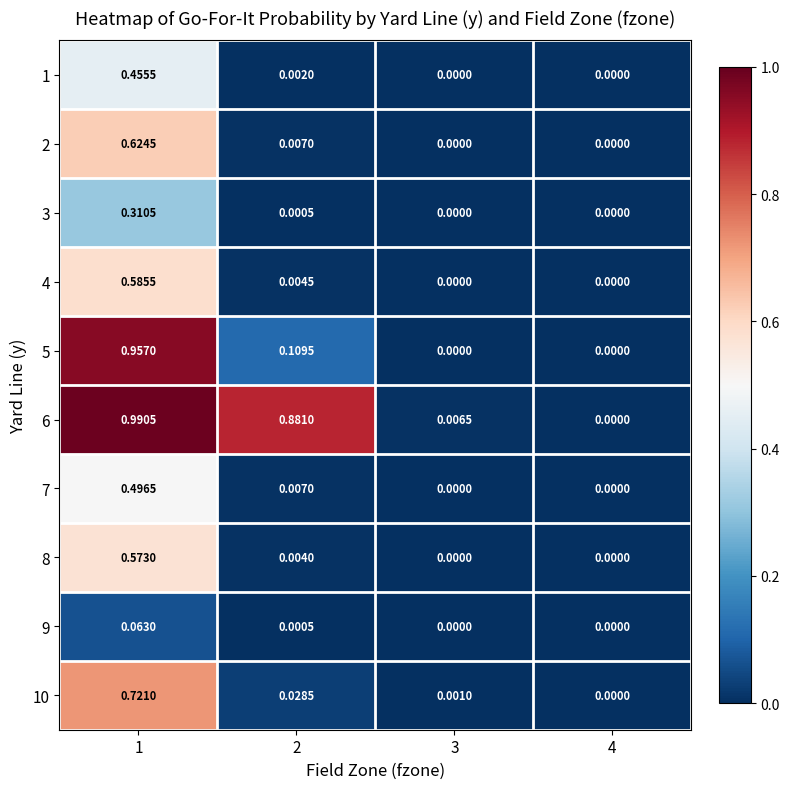

Which series has the largest range (max minus min)?

6